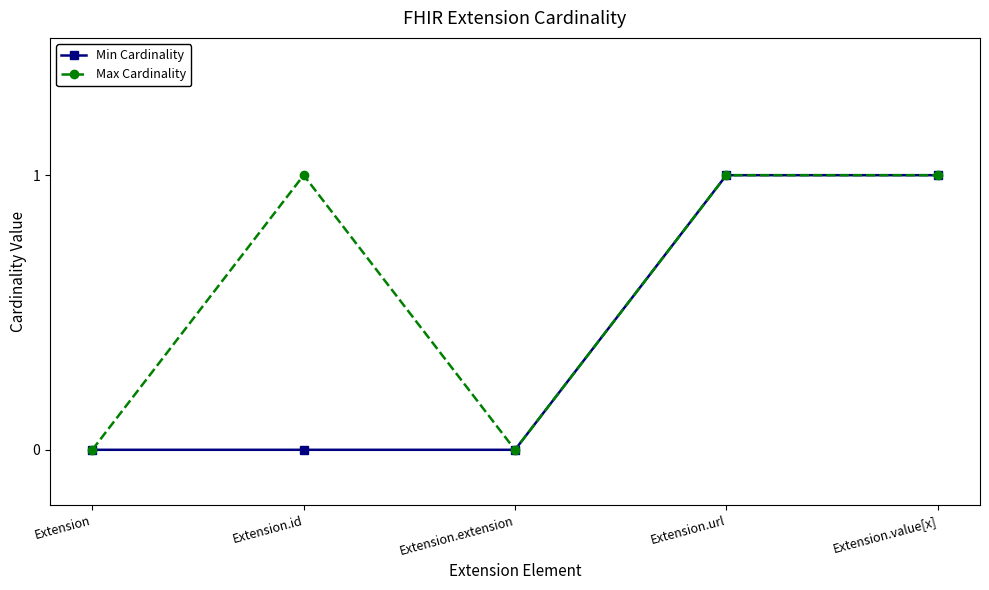

How many Min Cardinality values are between 0 and 1?

5